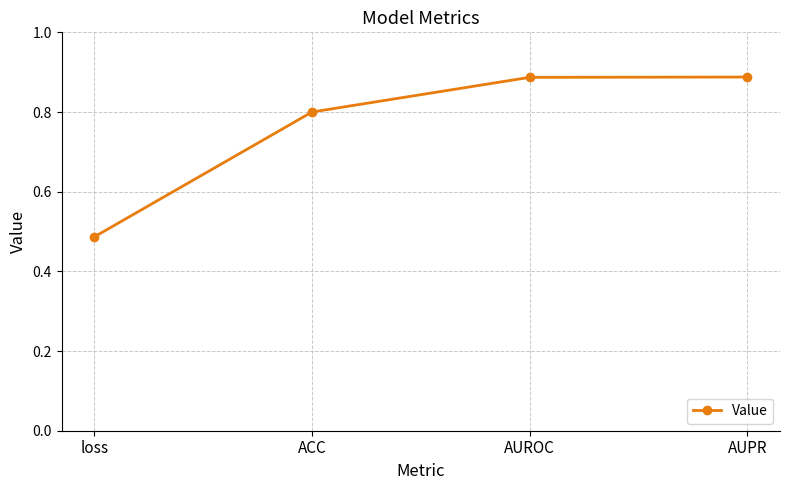

What is the difference between the second highest and minimum values?

0.4